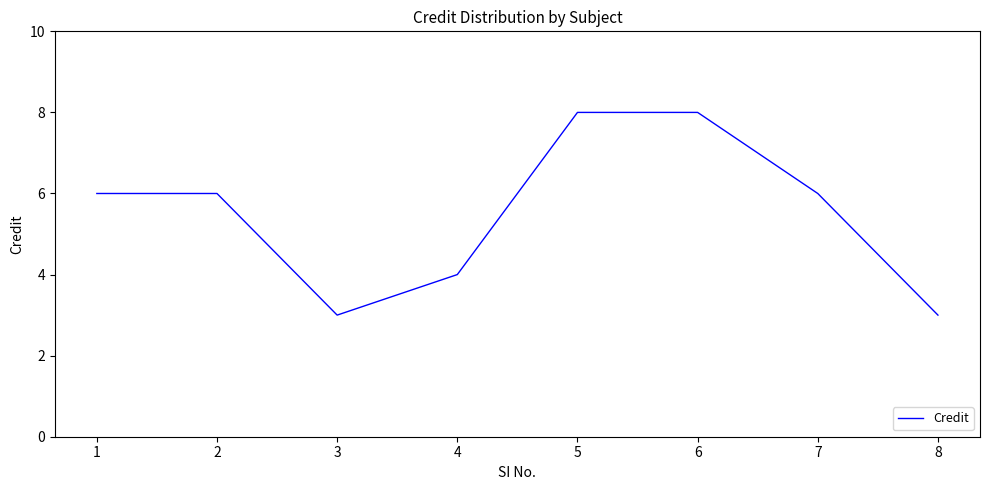

Is this an area chart (filled region under the line)?

No